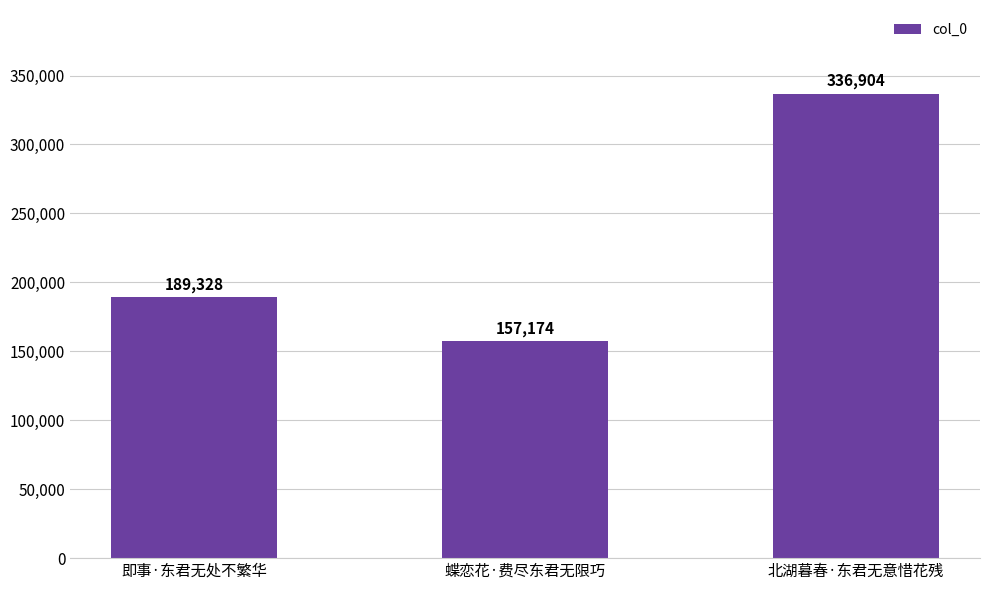

What is the label of the 2nd bar from the left?

蝶恋花·费尽东君无限巧